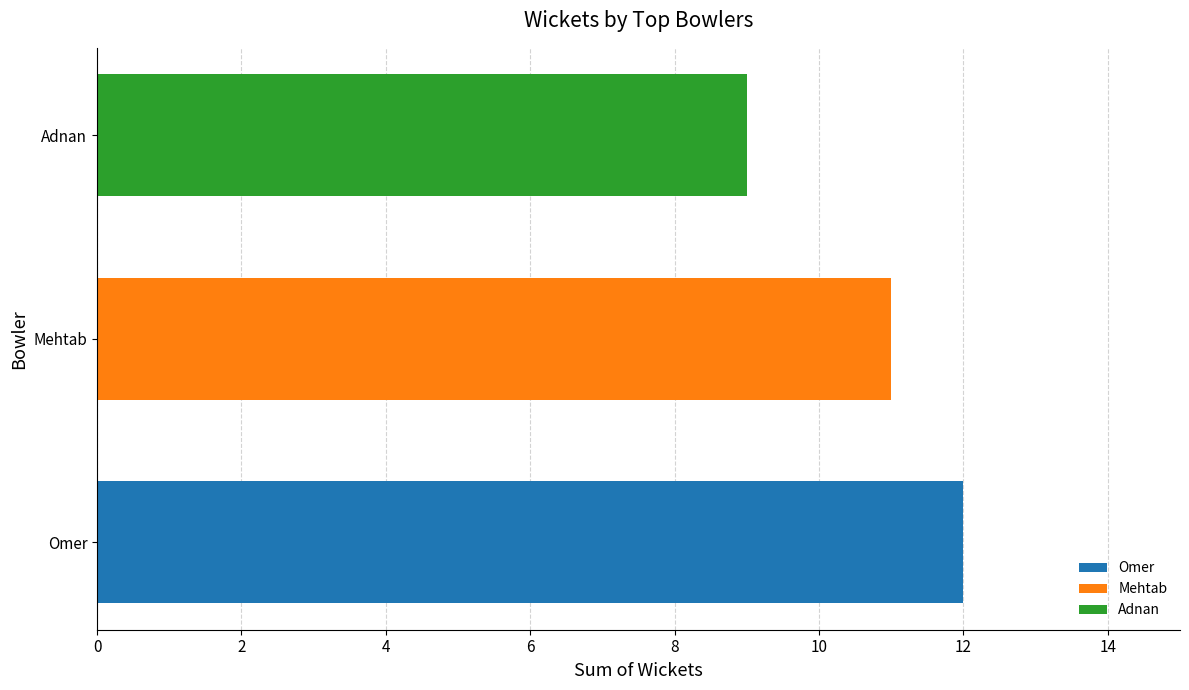

Count the number of categories in the chart.

1